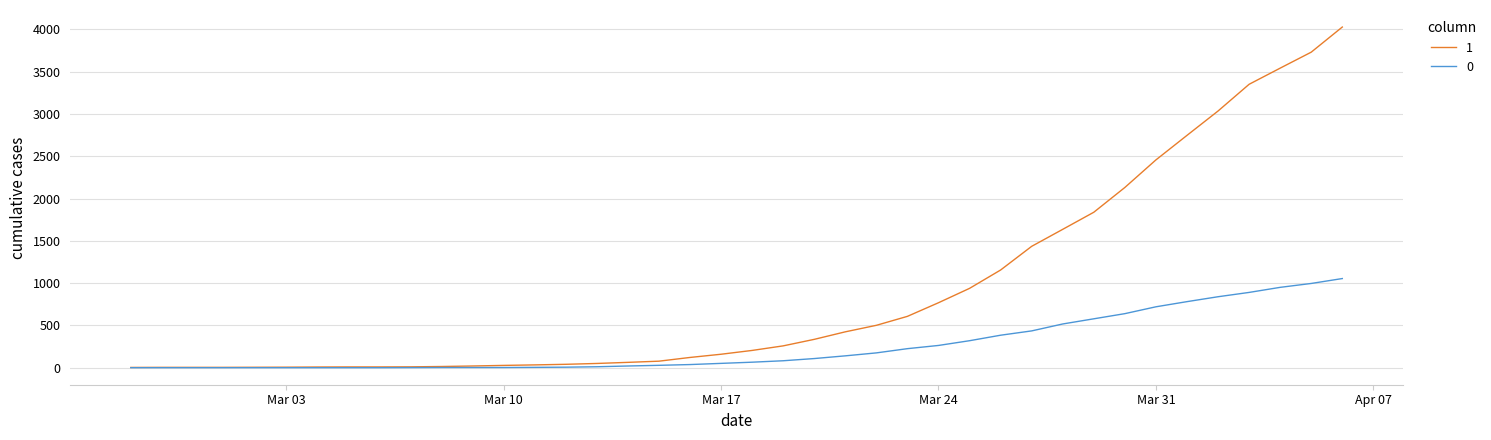

Rank the series by their maximum value, from highest to lowest.

1, 0